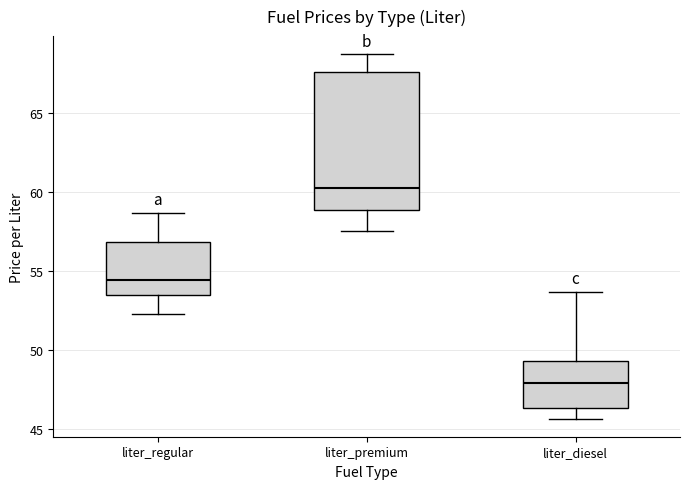

Reading left to right, transcribe this box plot: for each box, give where its median line is, the range the box spans, and where its two whiskers end, as read against the y-axis. The values are not printed on the chart, so give them approximately, as read against the axis.

liter_regular: median 54.5, box 53.5 to 57.0, whiskers 52.5 to 58.5
liter_premium: median 60.0, box 59.0 to 67.5, whiskers 57.5 to 68.5
liter_diesel: median 48.0, box 46.5 to 49.5, whiskers 45.5 to 53.5